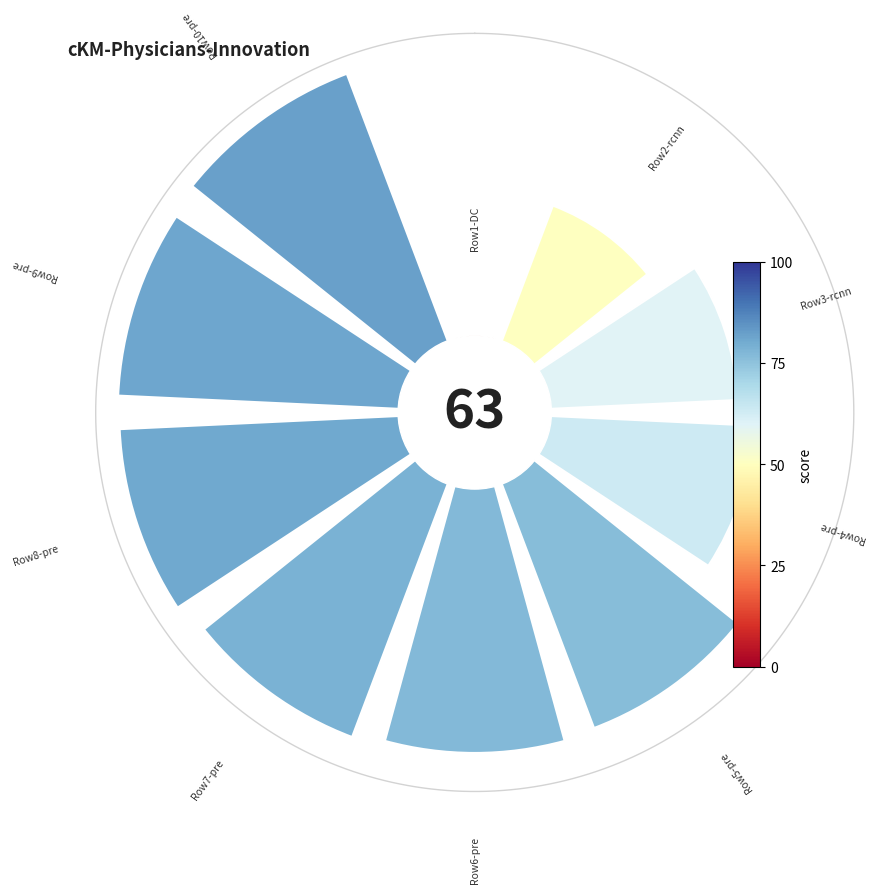

Is it true that 2 is 14% of the pie?

False